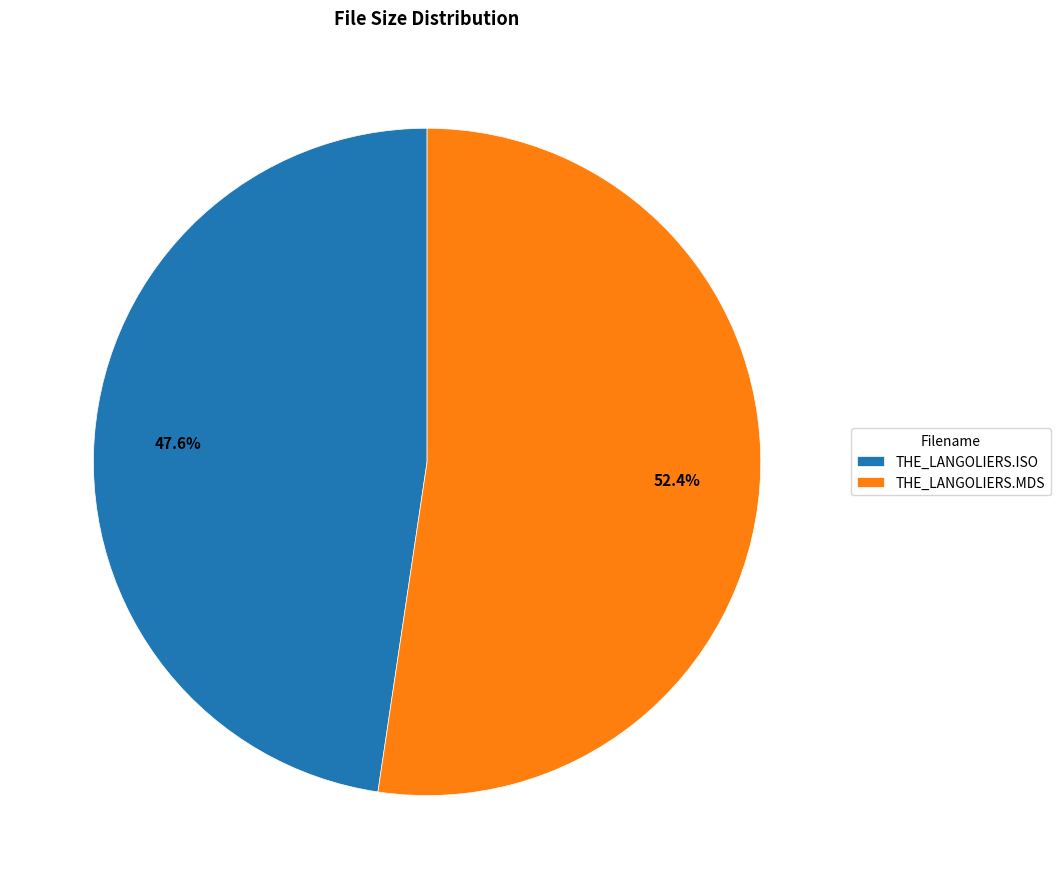

What percentage is the THE_LANGOLIERS.ISO slice, to the nearest percent?

48%